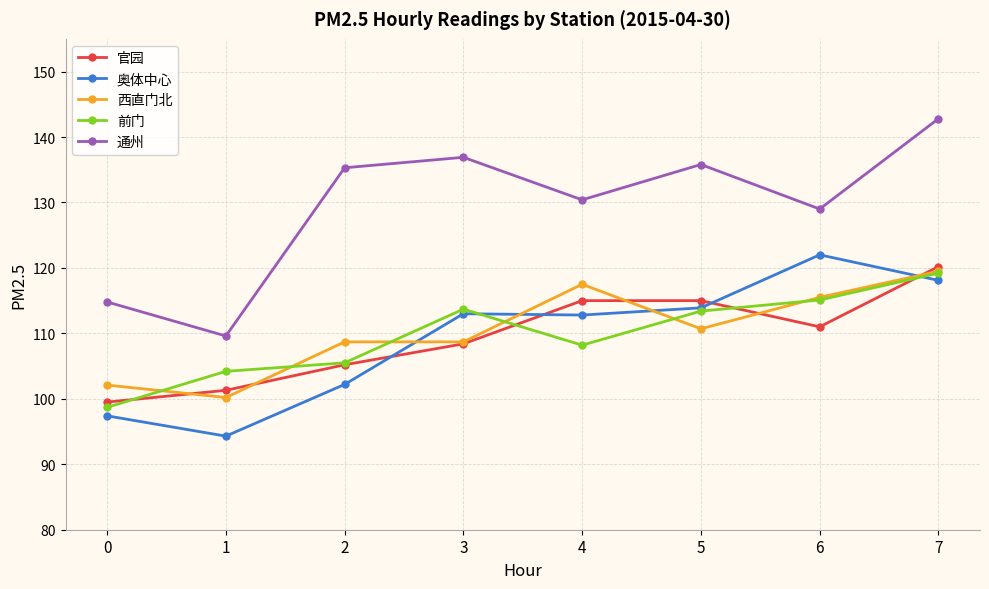

What is the value of the 前门 point at the 3rd from the left?

105.5